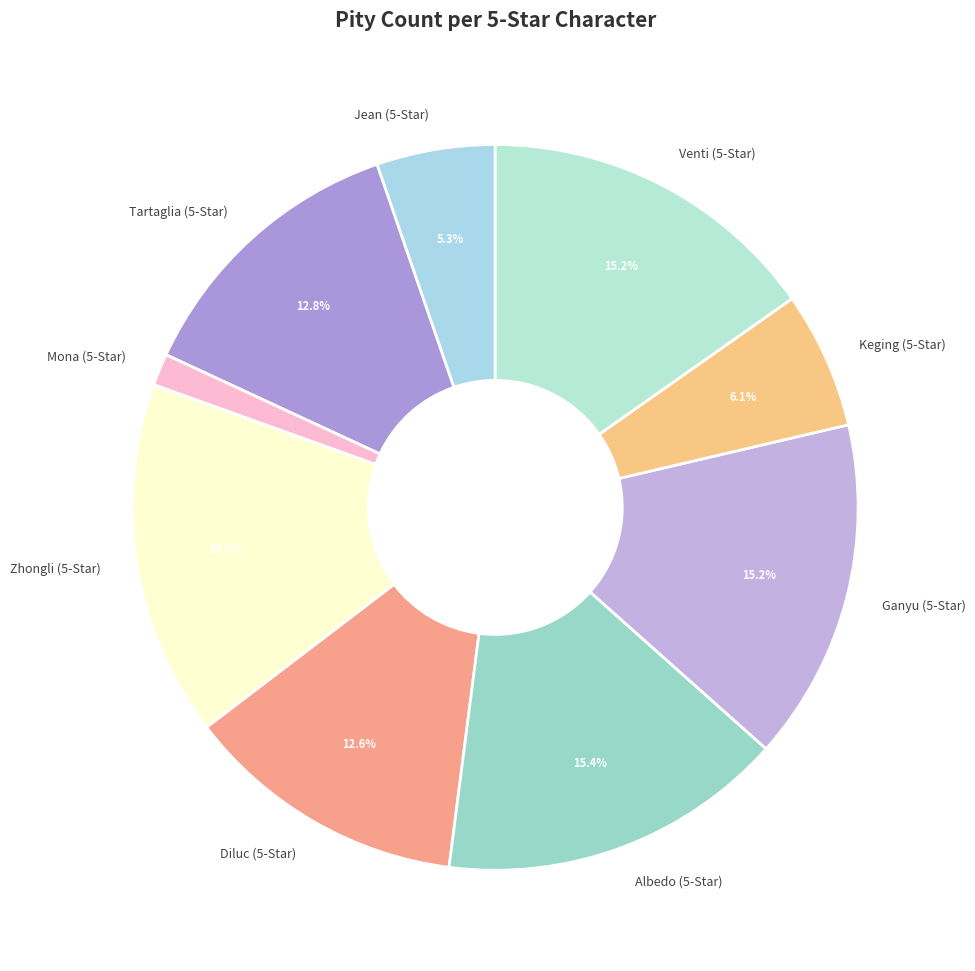

True or false: Albedo (5-Star) accounts for 15% of the total.

True